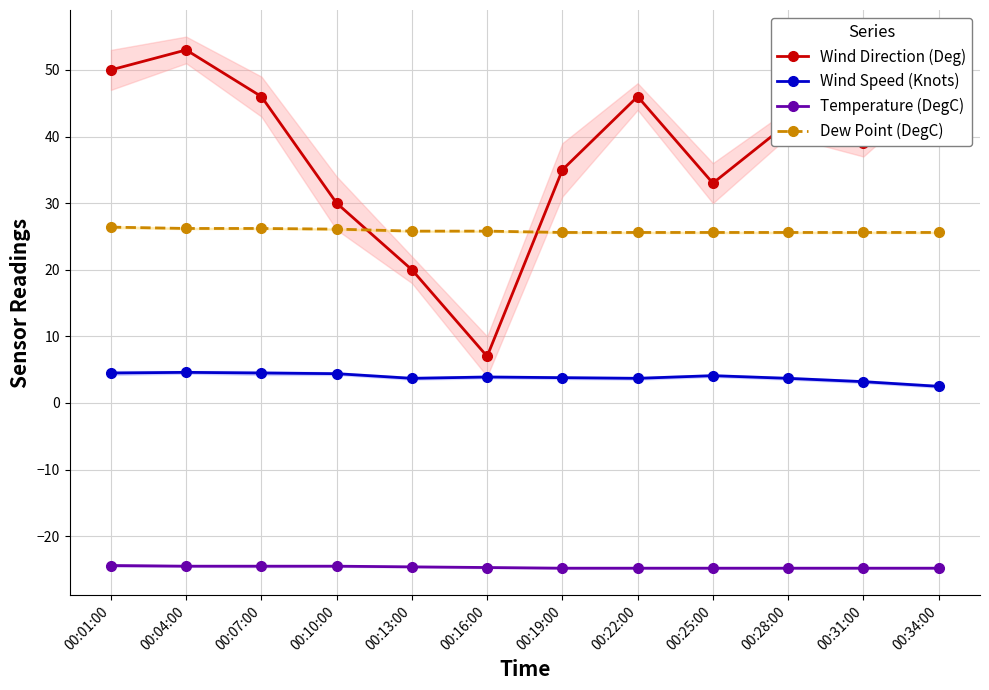

Which series has the largest range (max minus min)?

Wind Direction (Deg)